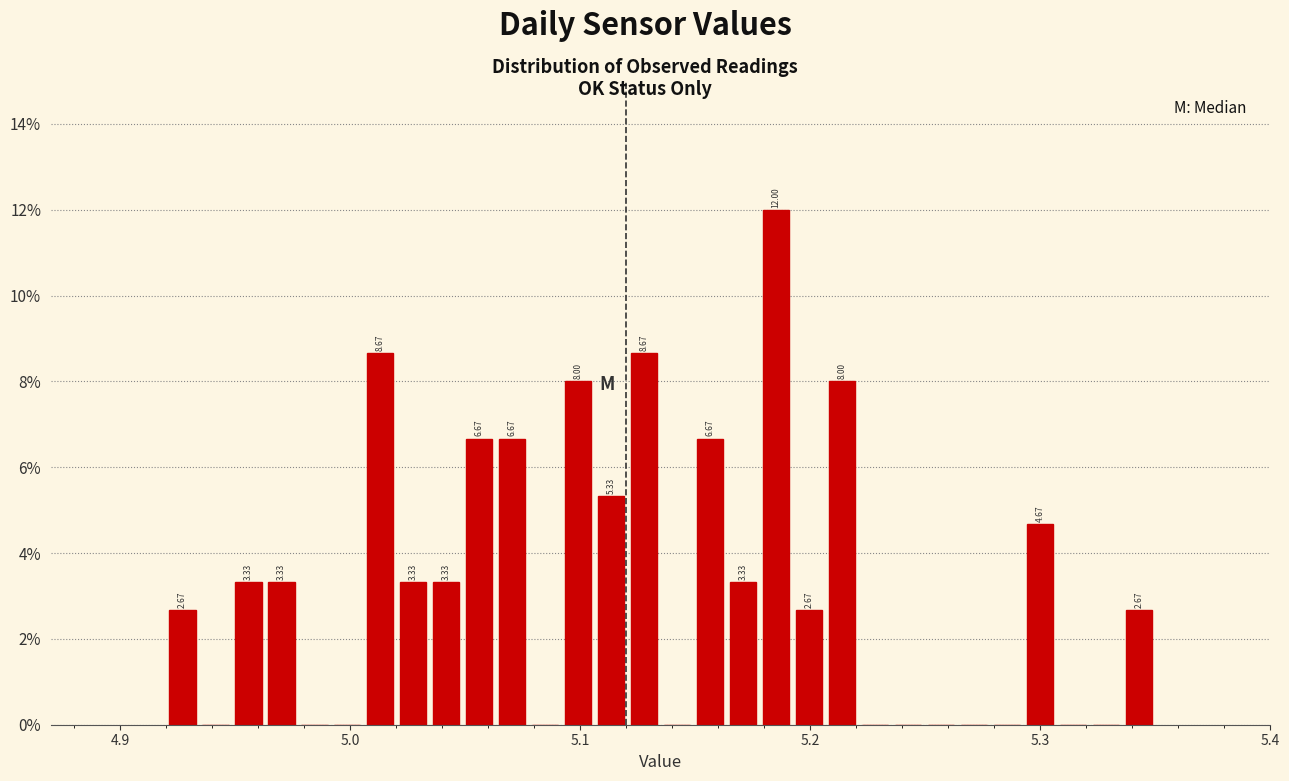

Read against the x-axis, roughly where is the centre of the tallest bar?

5.19